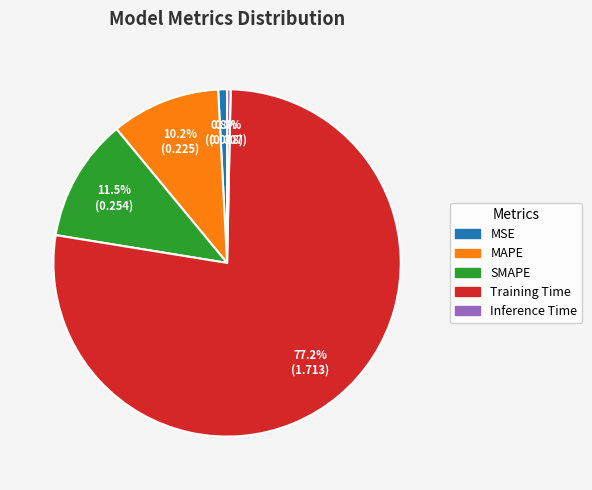

To the nearest percent, what is the average slice percentage?

20%